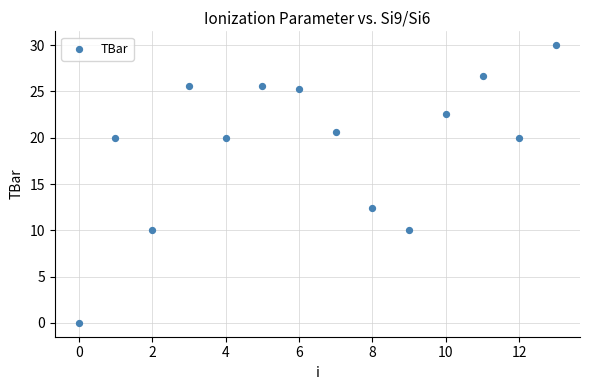

What Y value in the scatter plot is closest to 15?

12.5